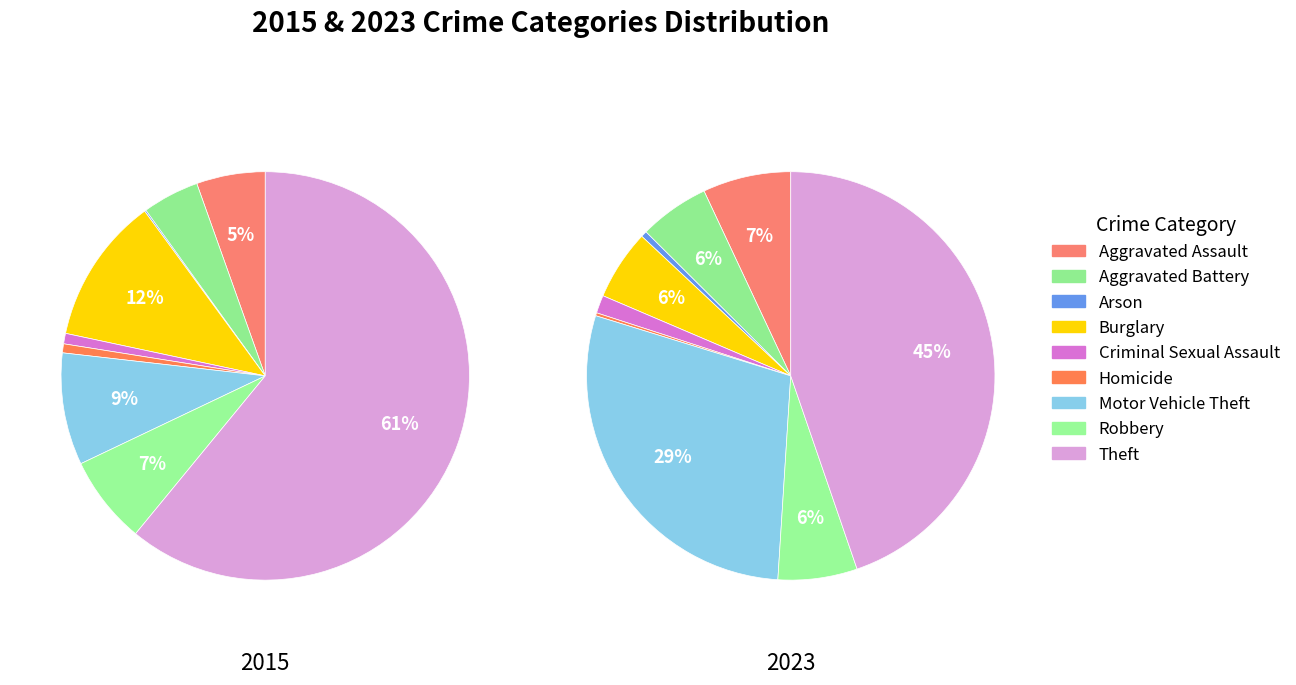

To the nearest percent, what portion does 3 represent?

6%